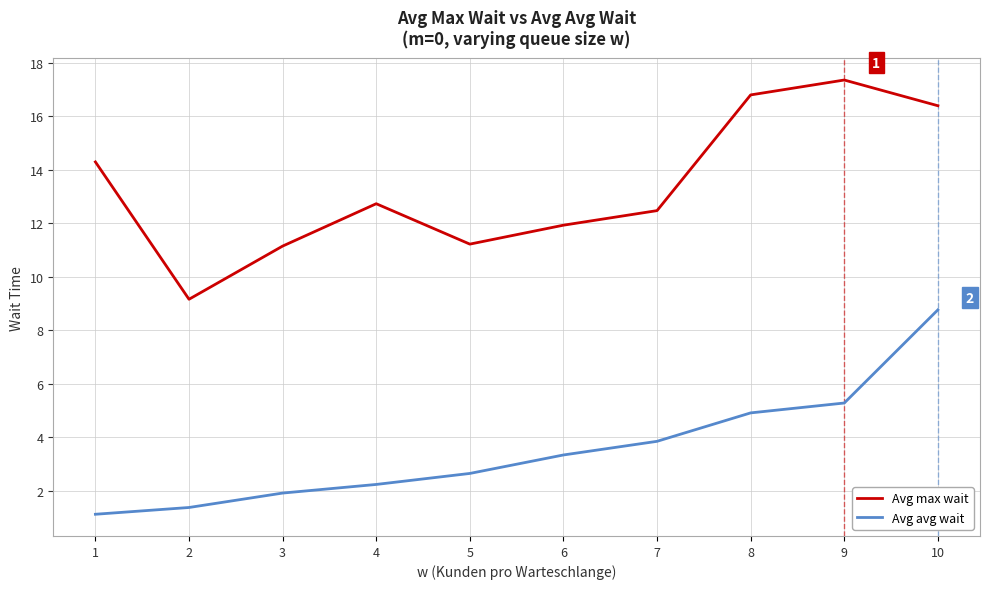

Where is the first local minimum for Avg max wait?

2